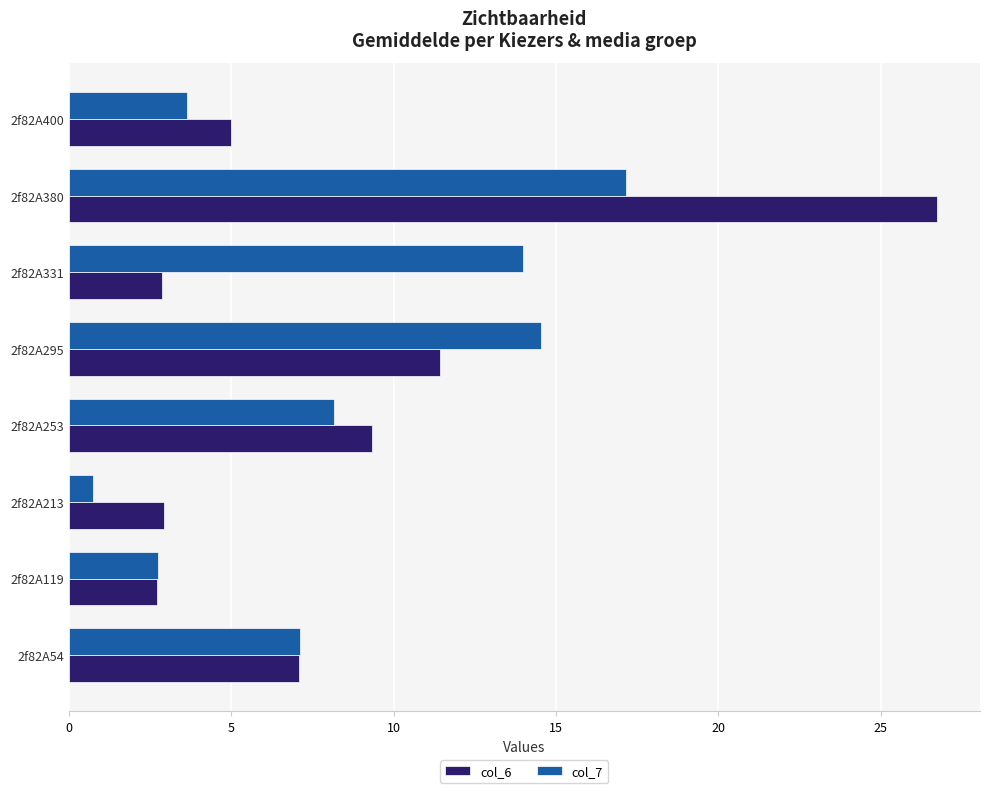

The col_6 series shows 7.1 at 2f82A54. True or false?

True